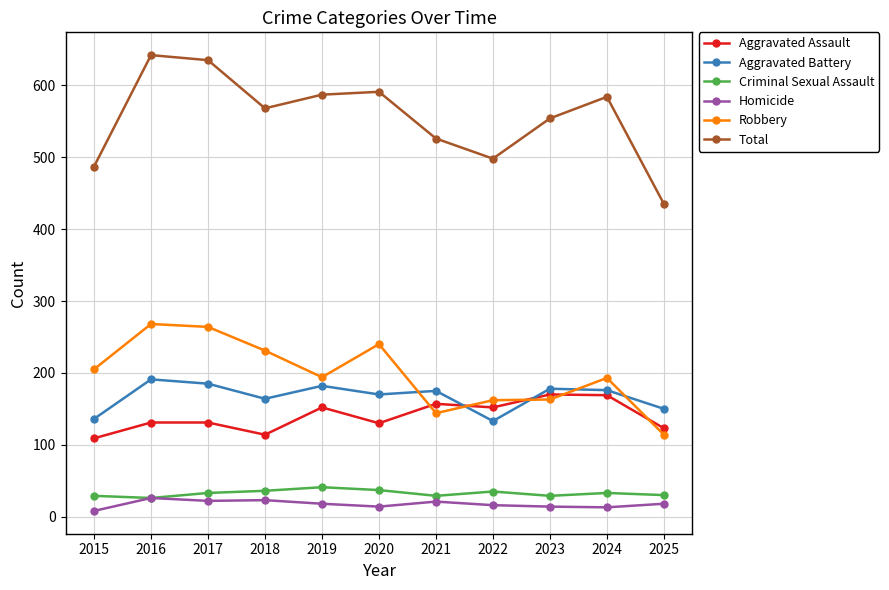

The value of Robbery at 2022 is 69. True or false?

False